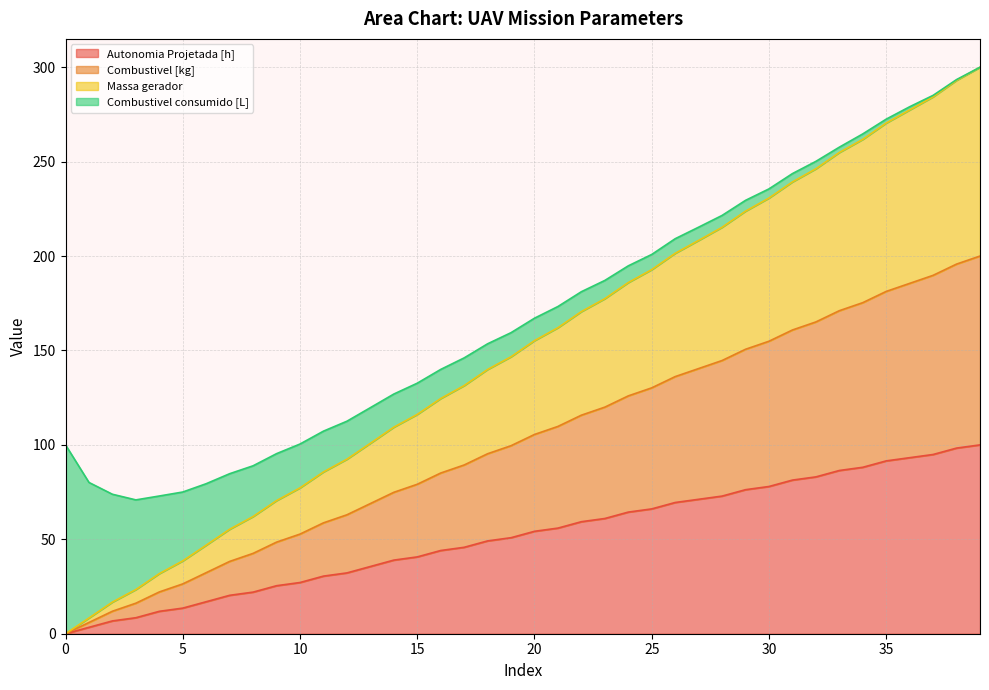

What is the maximum value for Autonomia Projetada [h]?

100.0